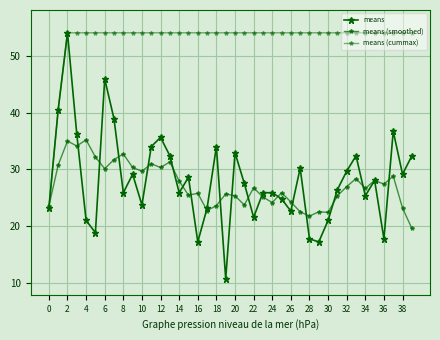

How many interior local valleys does the means (smoothed) series have?

12